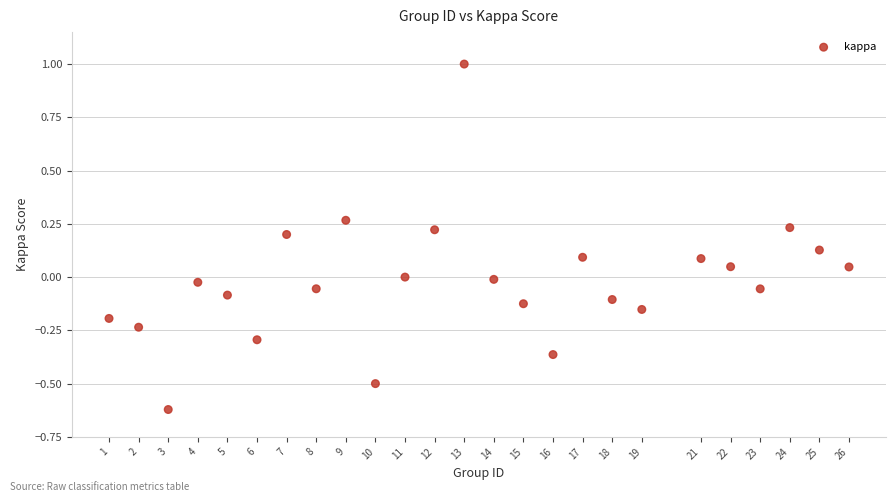

What is the range of Y values (max minus min)?

1.6